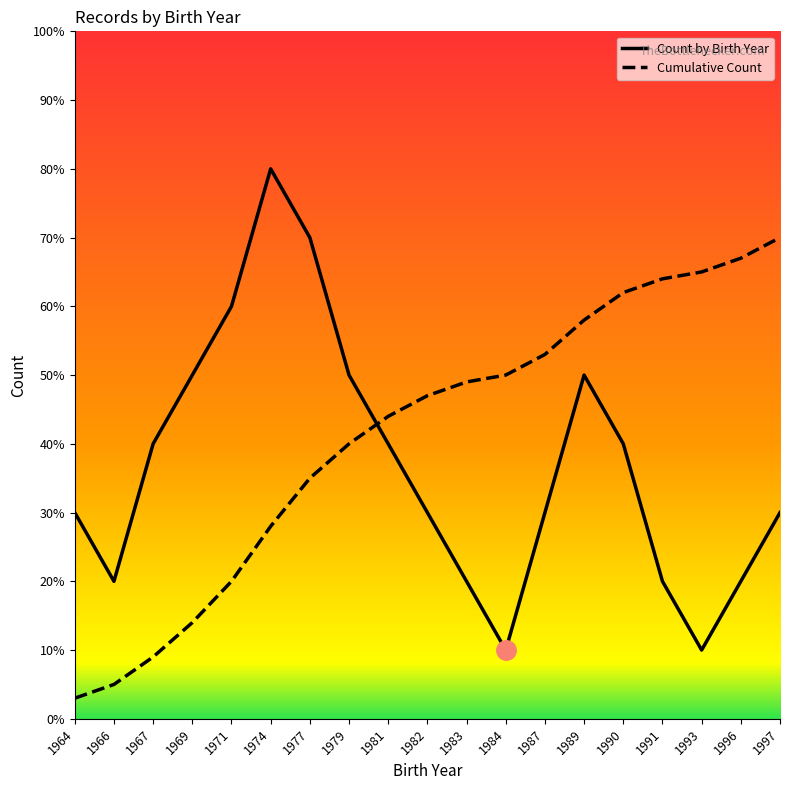

What is the difference between the maximum and minimum values in the Count by Birth Year series?

70